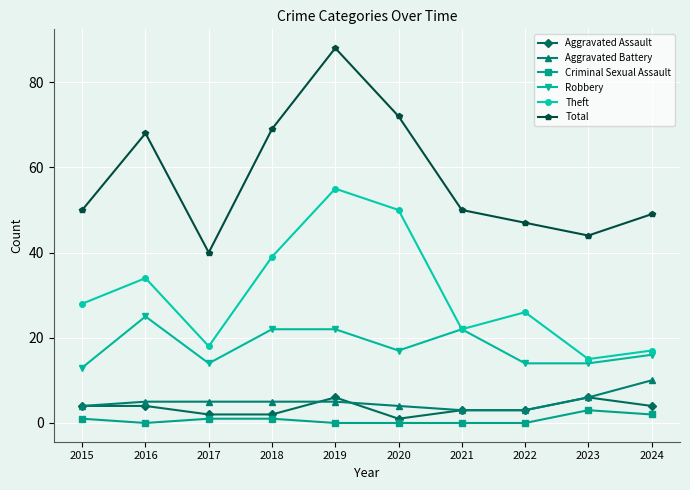

Where is the first local maximum for Robbery?

2016